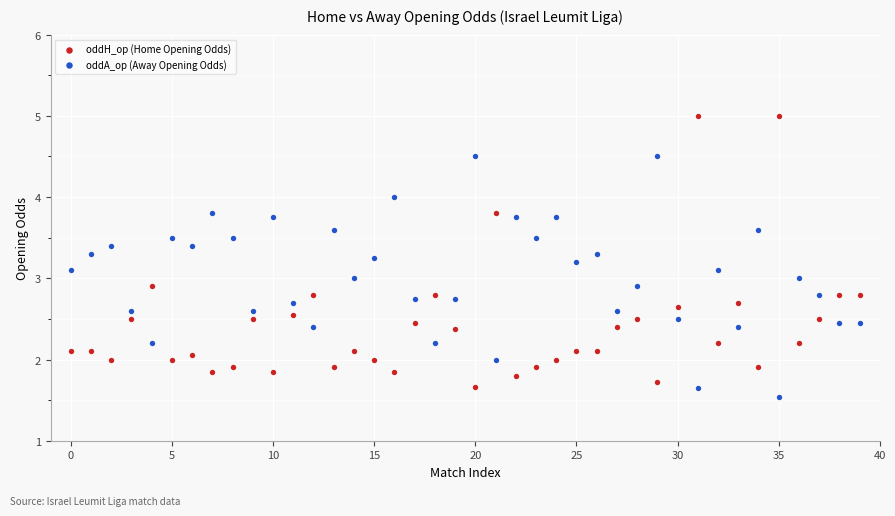

Which series contains the highest Y value?

oddH_op (Home Opening Odds)